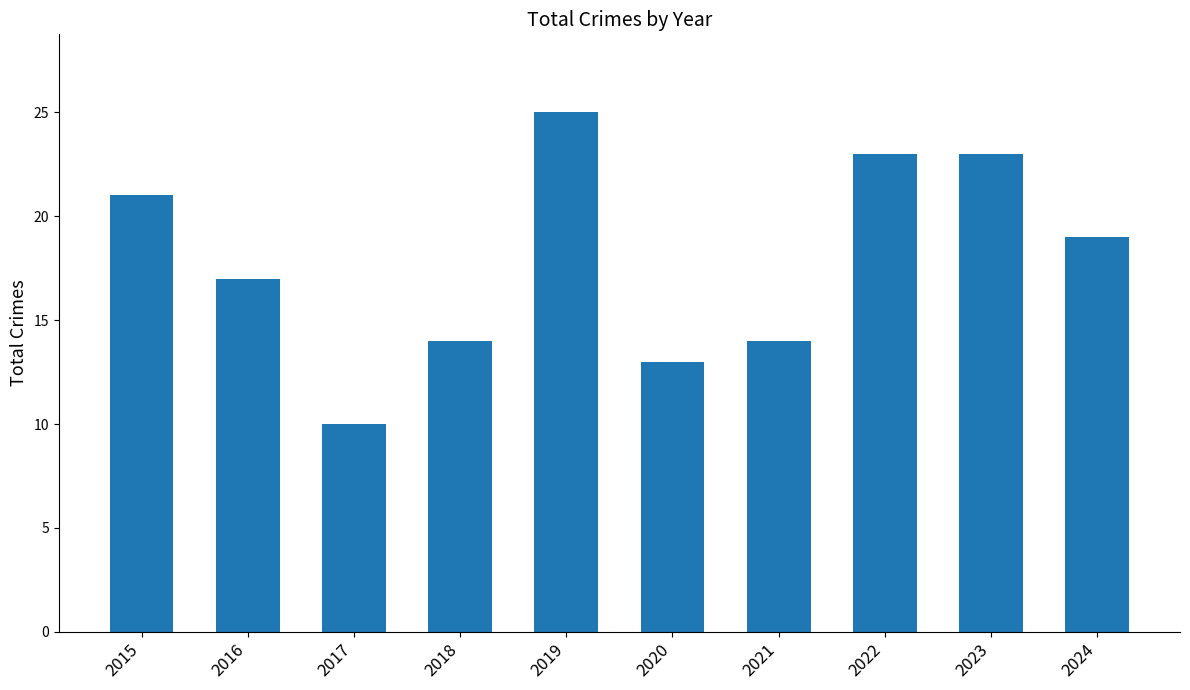

What is the difference between the values at 2021 and 2016?

3